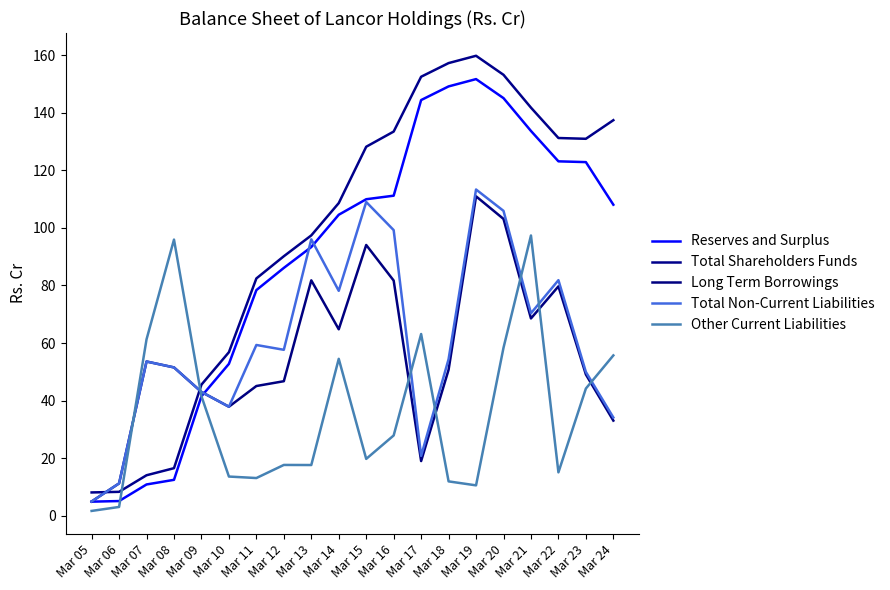

How many interior local valleys does the Total Shareholders Funds series have?

1